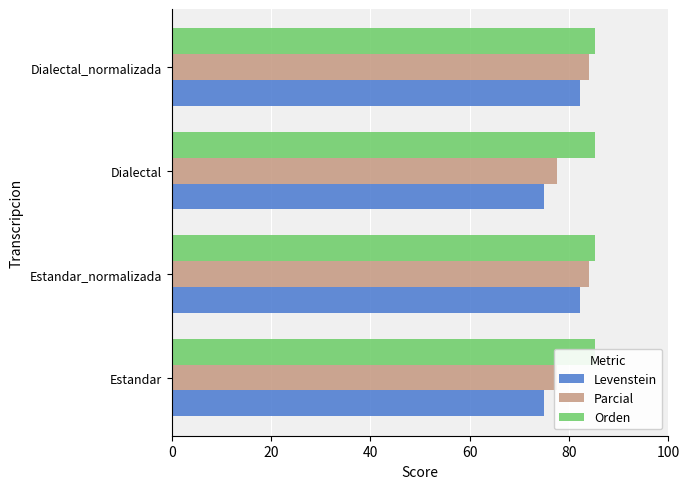

Are the bars grouped side by side (vs. stacked)?

Yes